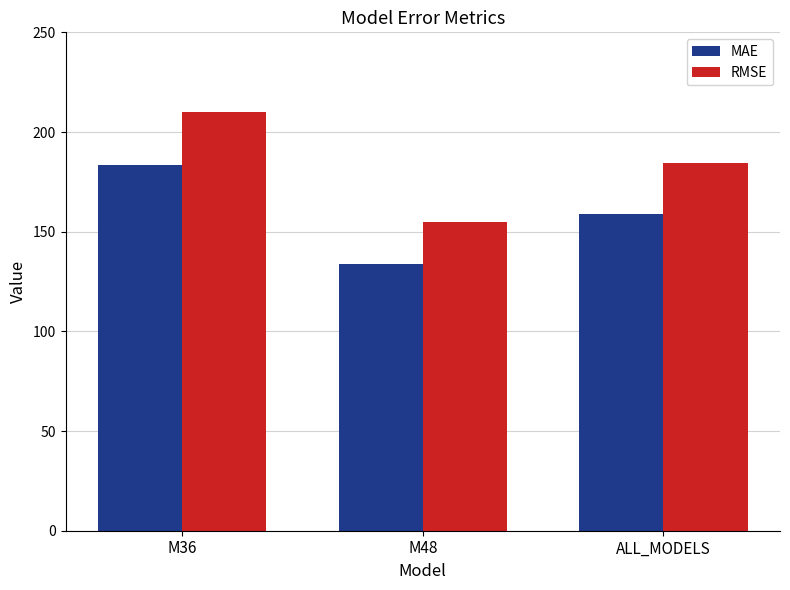

What is the difference between the second highest and minimum values in the MAE series?

24.7